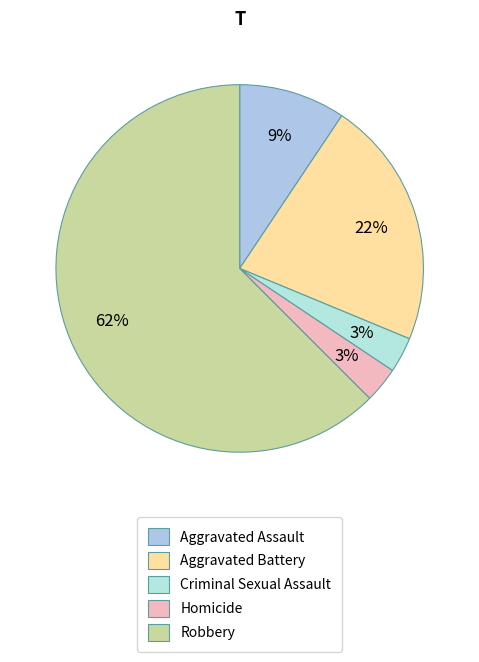

What is the largest slice in the pie chart?

Robbery